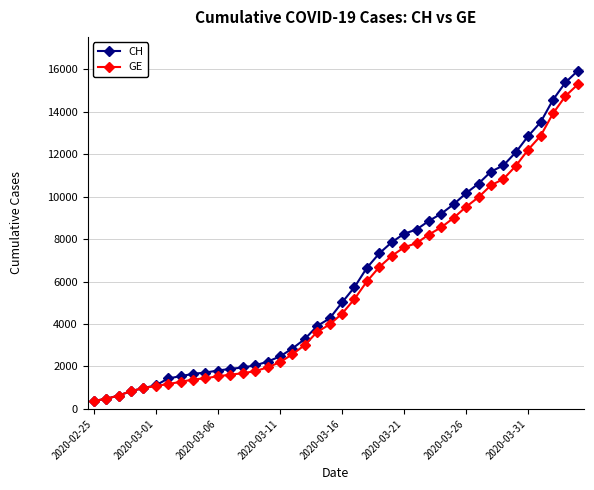

Does the chart display data point markers on the line(s)?

Yes